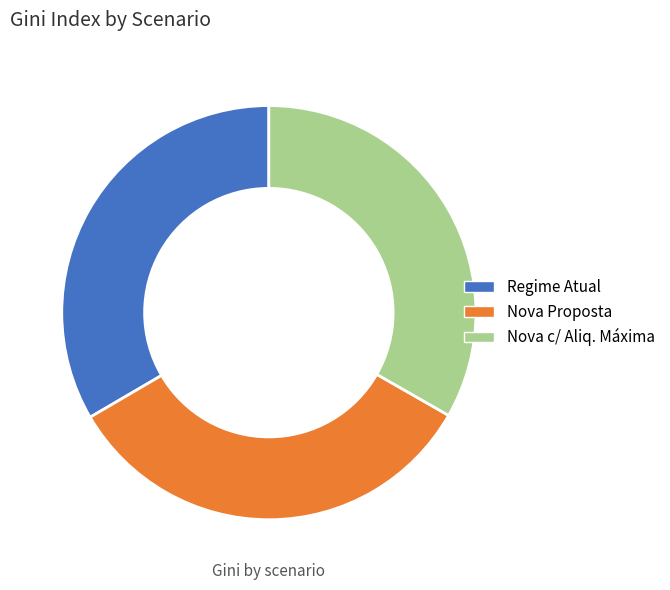

Is Regime Atual the majority of the pie?

No